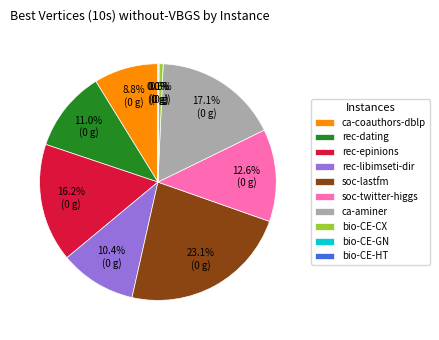

What is the largest slice in the pie chart?

soc-lastfm